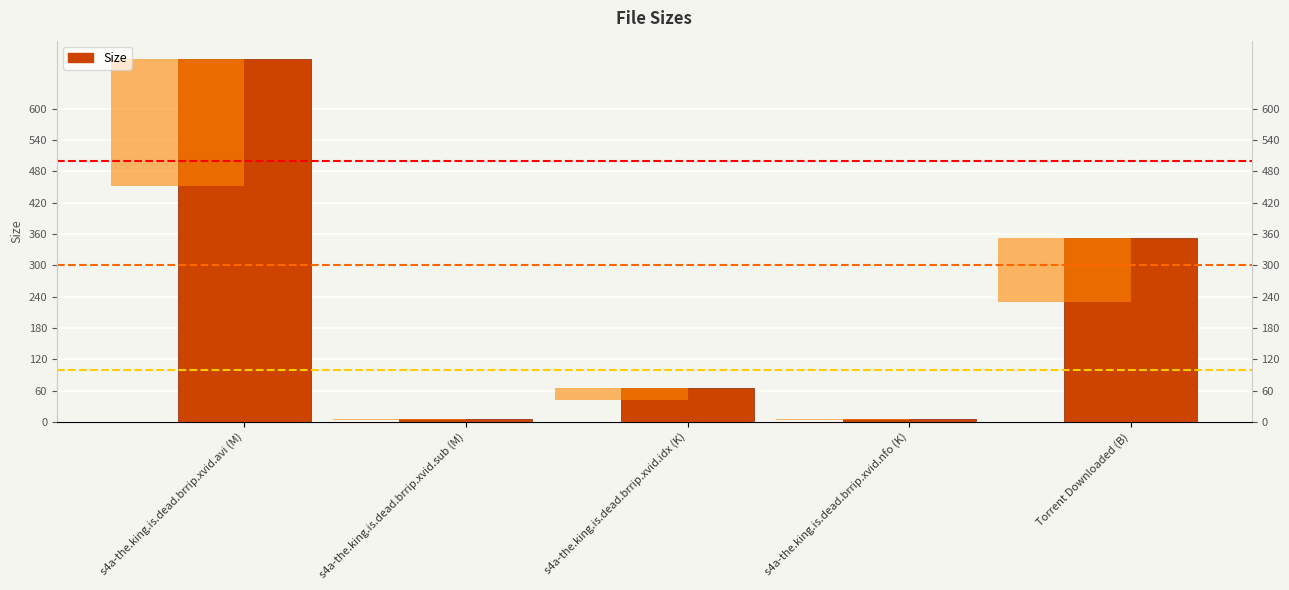

Which category has the highest value across all series?

s4a-the.king.is.dead.brrip.xvid.avi (M)